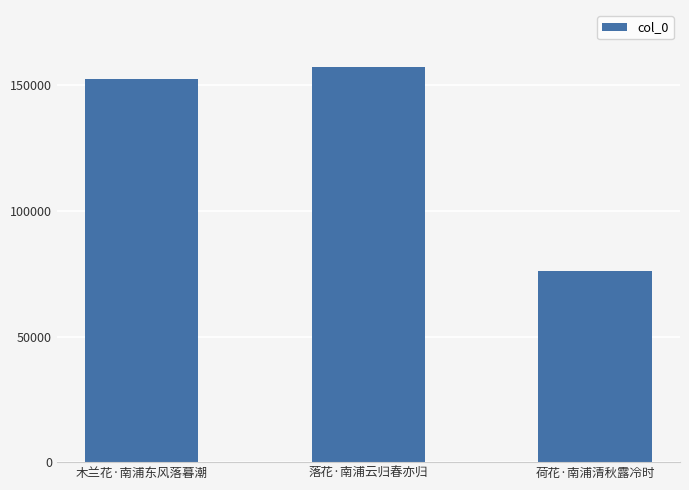

What is the sum of the values at 落花·南浦云归春亦归 and 木兰花·南浦东风落暮潮?

310041